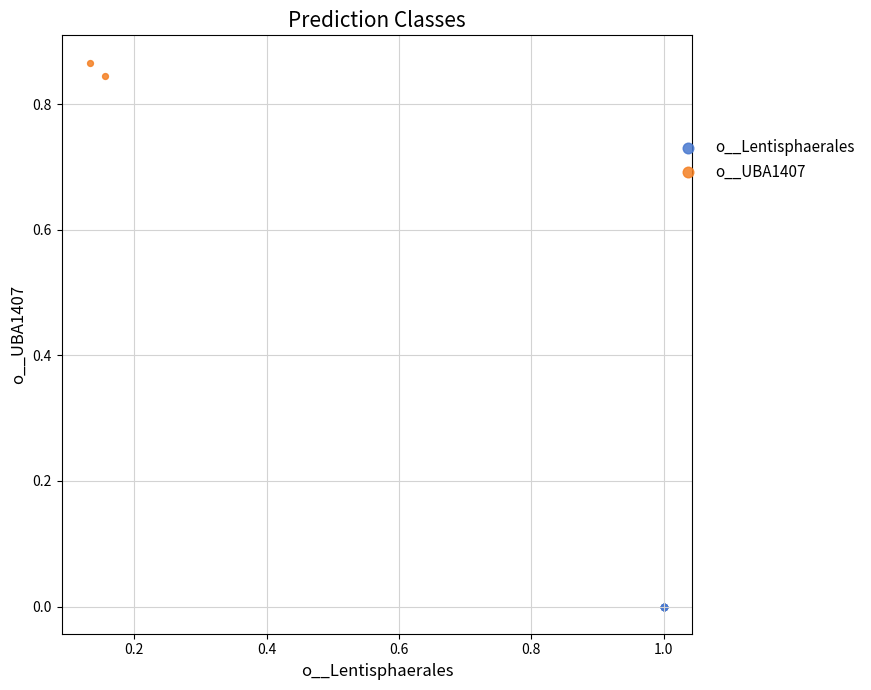

Which series reaches the maximum Y coordinate?

o__UBA1407